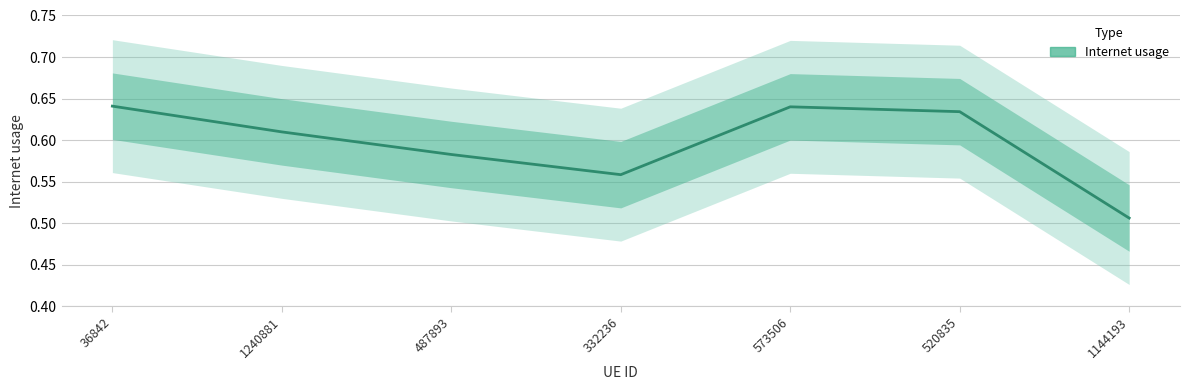

At which category does the chart reach its minimum across all series?

1144193